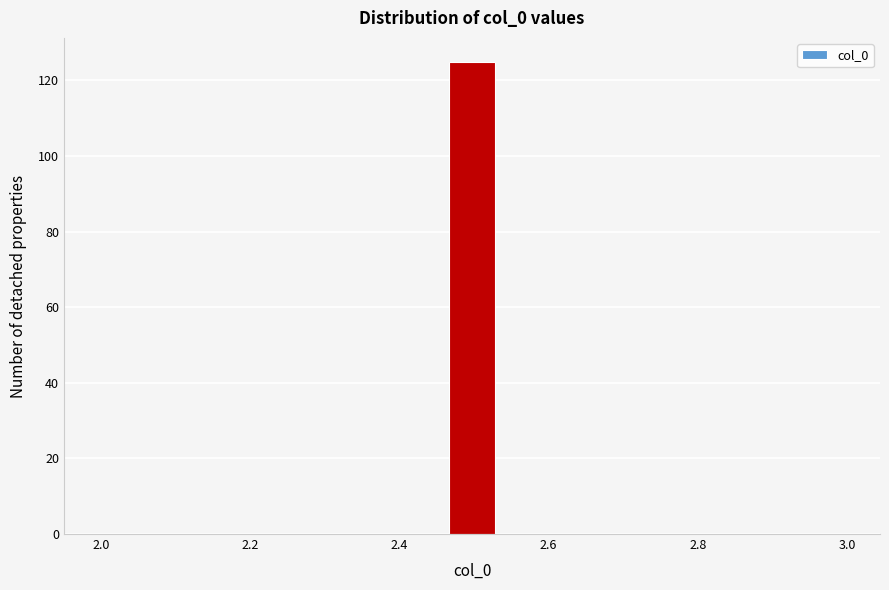

Read against the x-axis, roughly where is the centre of the tallest bar?

2.50